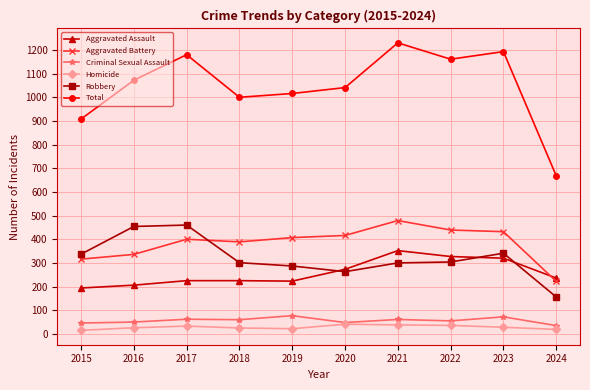

What is the value of the Criminal Sexual Assault point at the 7th from the left?

61